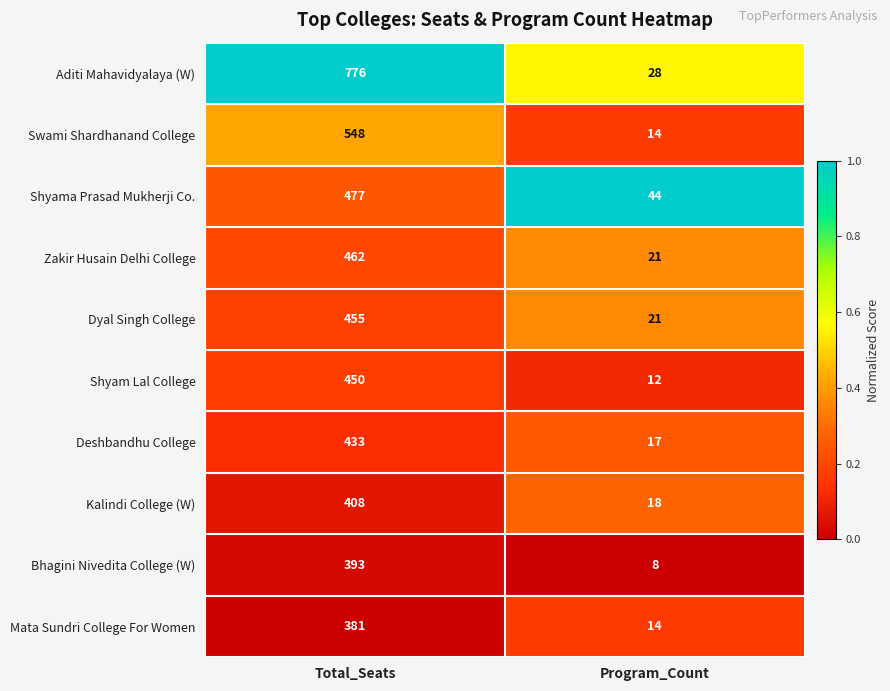

At which label does Deshbandhu College reach its minimum?

Program_Count